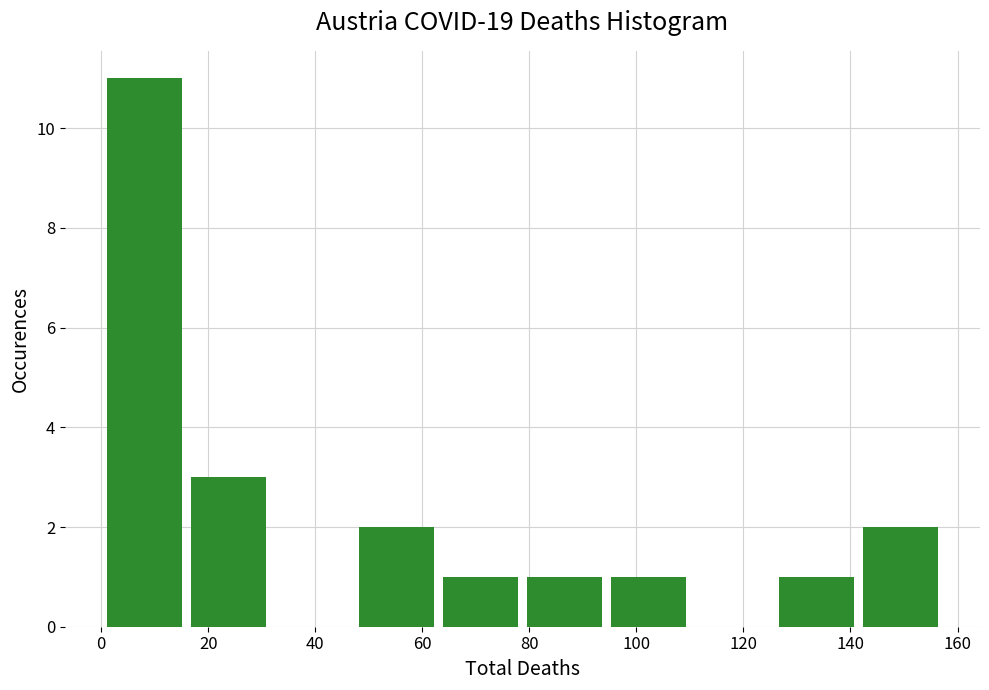

Reading left to right, transcribe this chart: for each bar, give the range it covers on the x-axis and its height. Neither the bar edges nor the heights are printed on the chart, so give them approximately, as read against the axes.

2 to 16: 11
16 to 32: 3
32 to 48: 0
48 to 64: 2
64 to 80: 1
80 to 96: 1
96 to 110: 1
110 to 126: 0
126 to 142: 1
142 to 158: 2